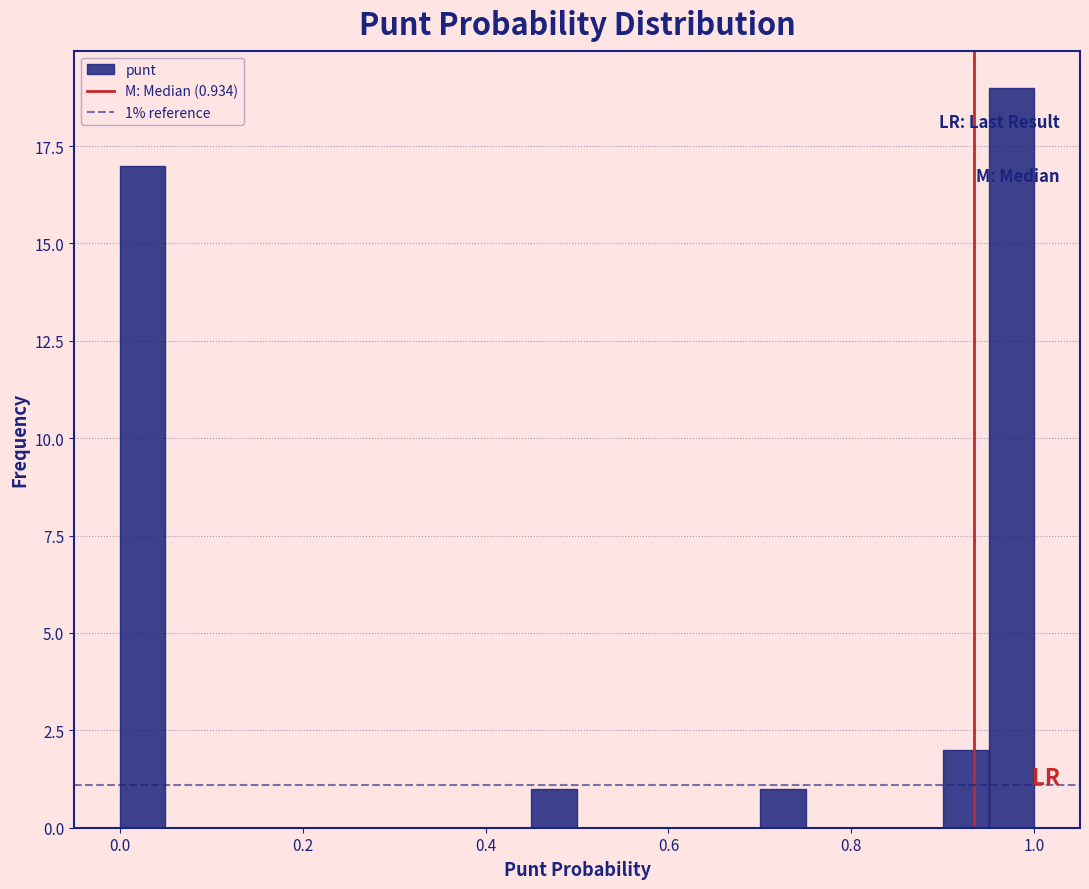

Around what value on the x-axis is the tallest bar? Give the approximate position of its centre, as read against the axis.

0.98